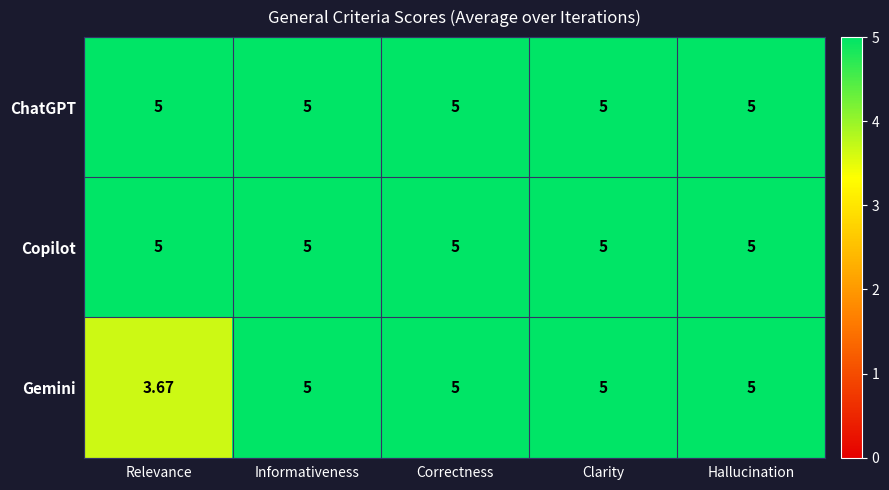

Which series has the widest spread of values?

Gemini